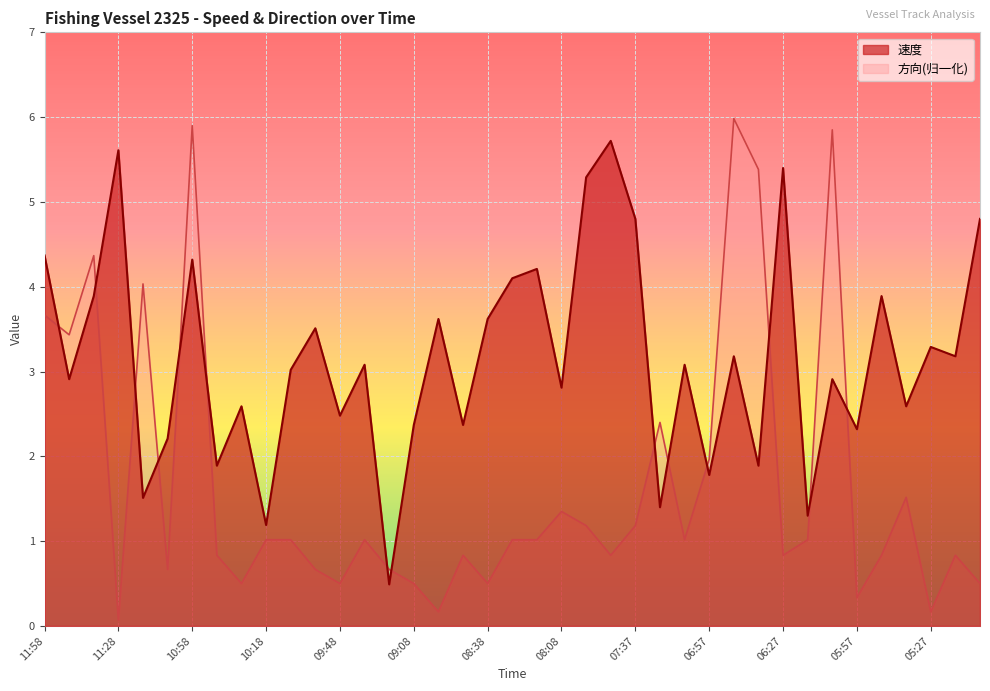

Which series ends up on top after the final intersection of 方向 and 速度?

速度